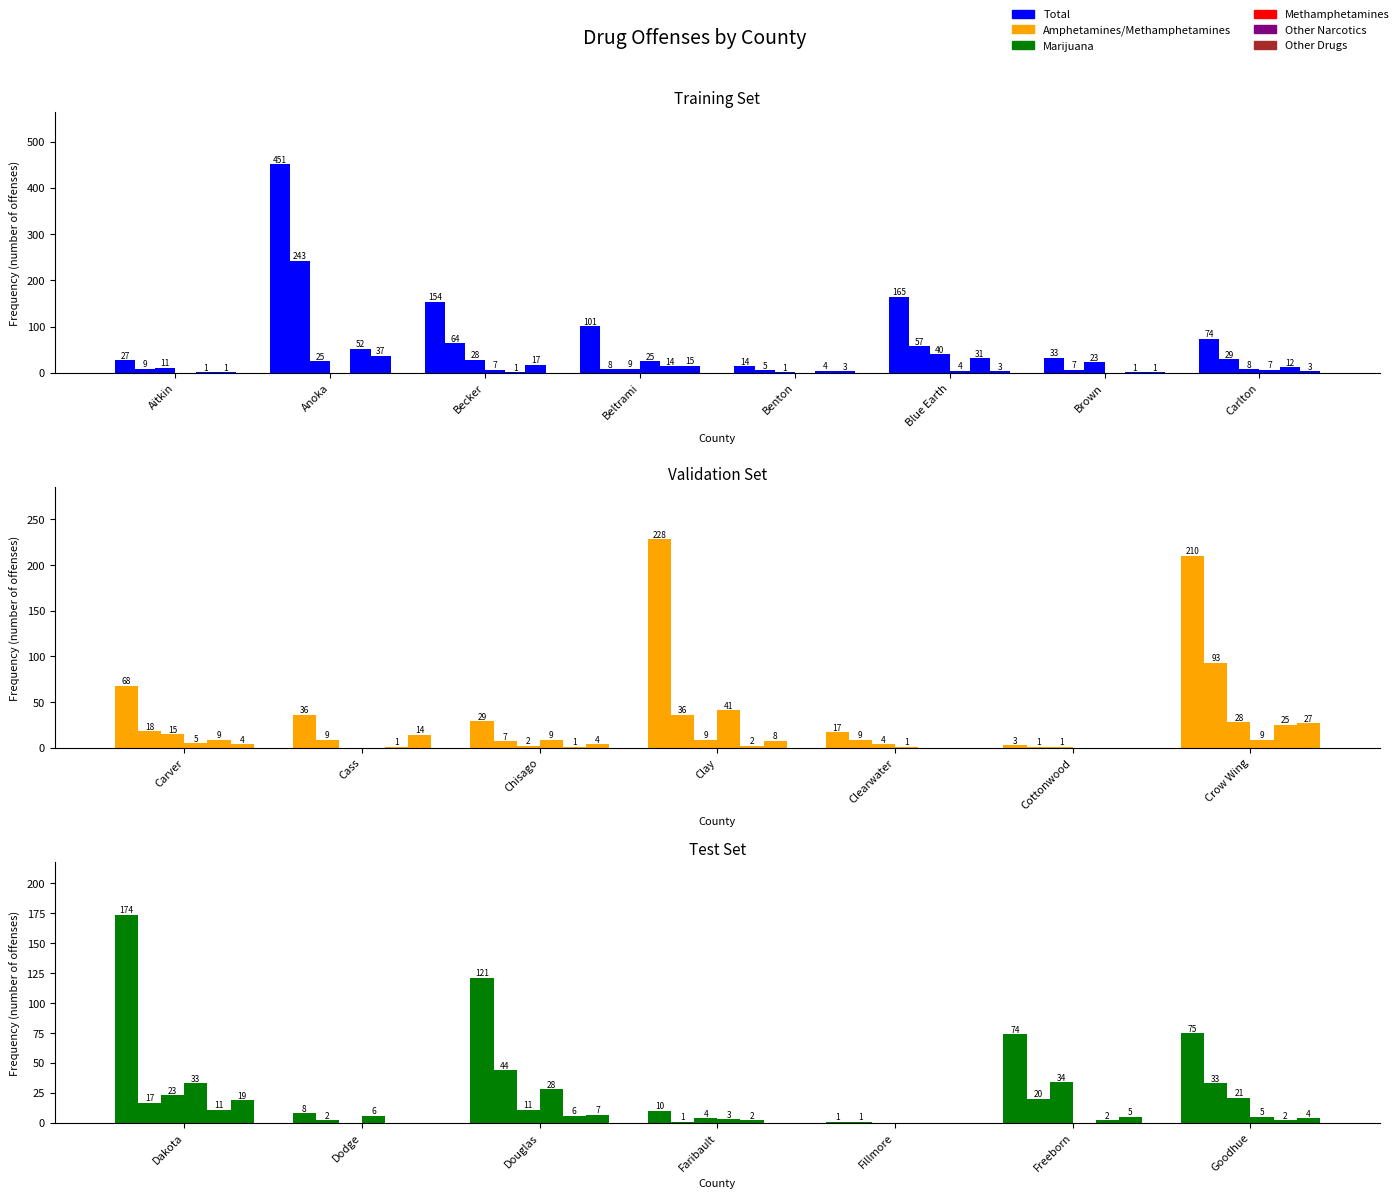

Rank the series at Dakota from highest to lowest value.

Total, Methamphetamines, Marijuana, Other Drugs, Amphetamines/Methamphetamines, Other Narcotics